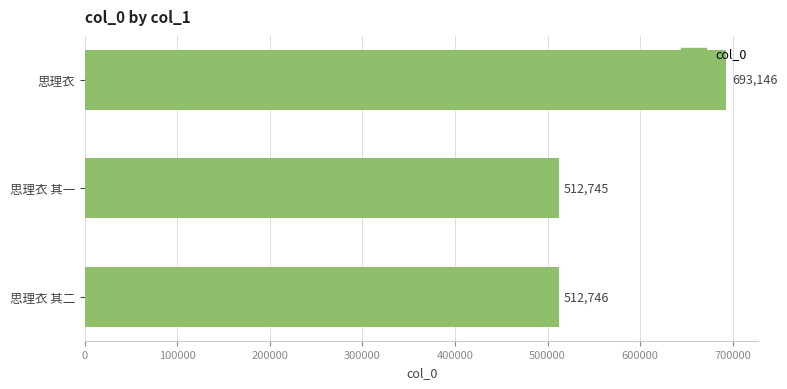

What is the approximate value at 思理衣 其二, to the nearest 100?

512700